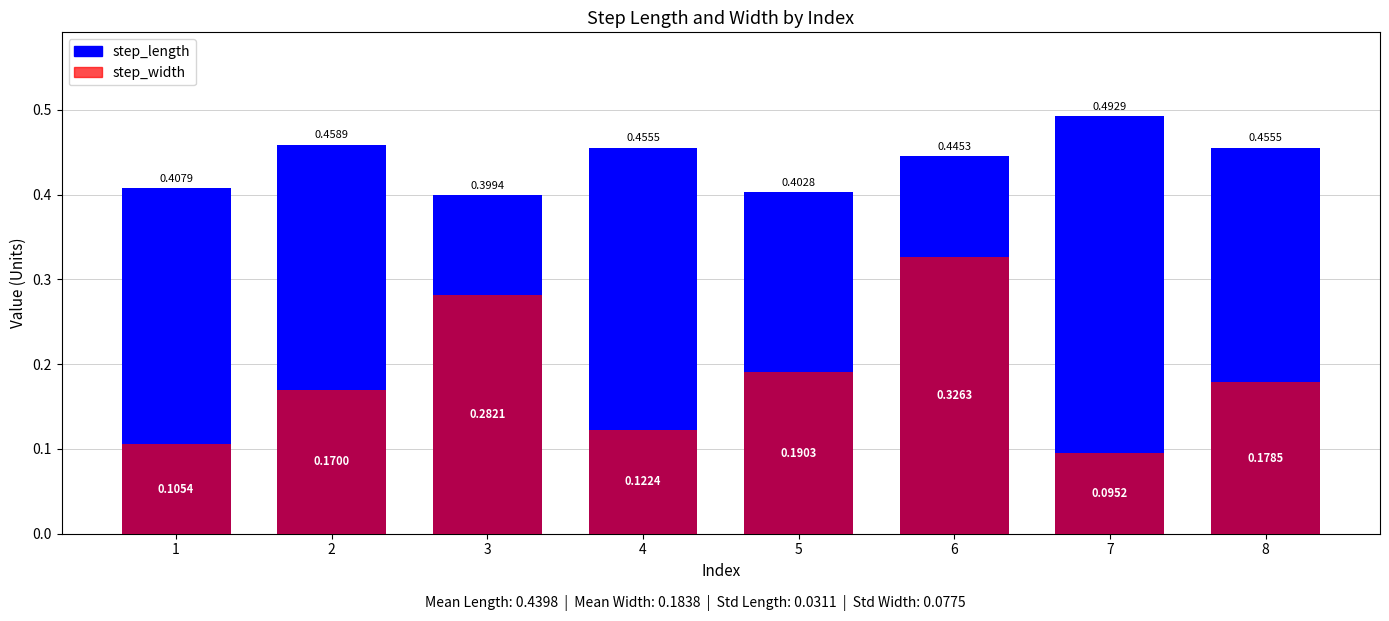

Which series changed the most between 1 and 6?

step_width